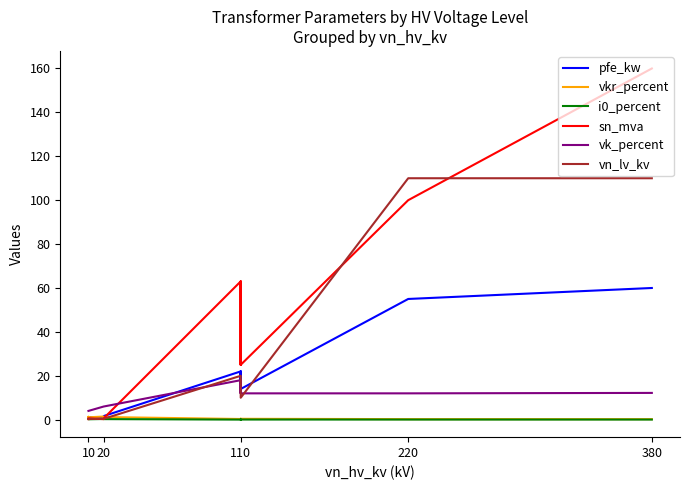

Is the value of vkr_percent at 110 greater than the value of sn_mva at 110?

No